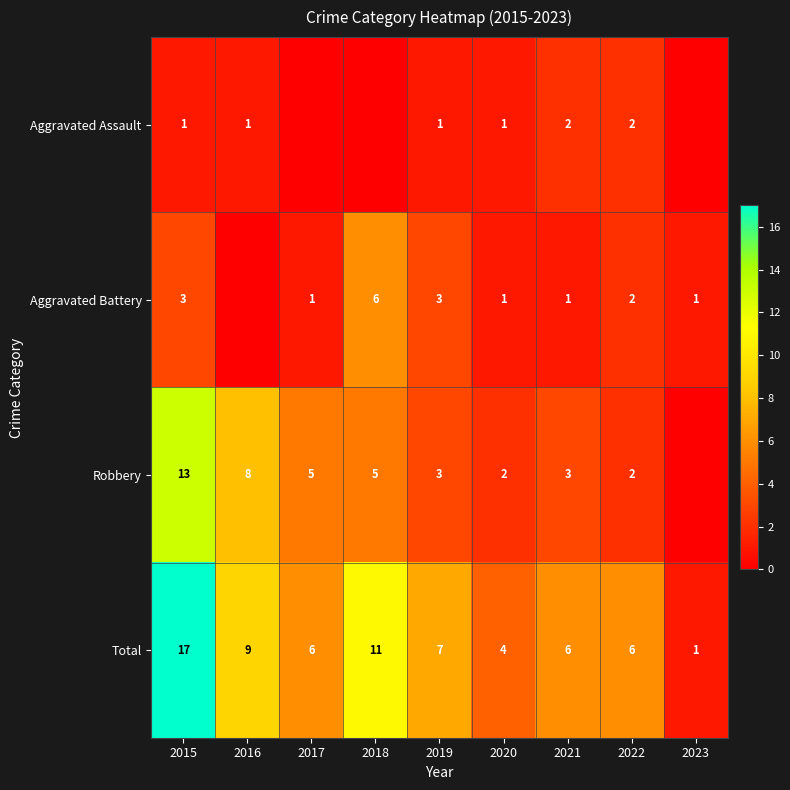

The value of Total at 2022 is 6. True or false?

True